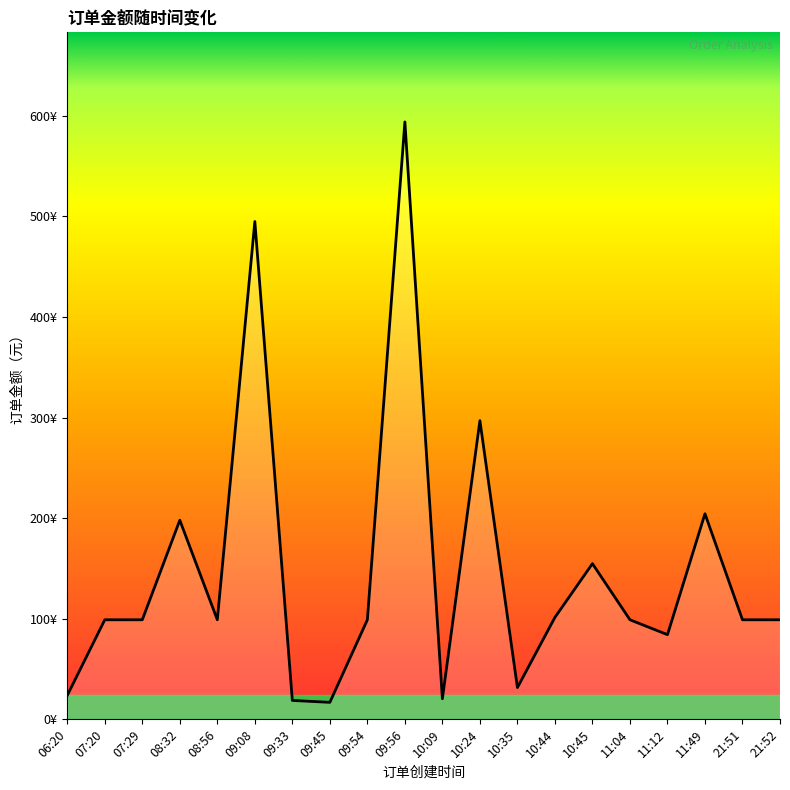

Approximately how many times larger is the value at 09:56 compared to 11:12?

7.1